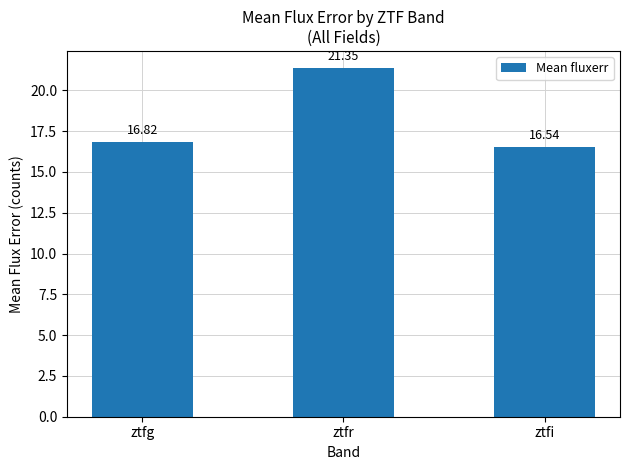

What value does the data have at ztfg?

16.8